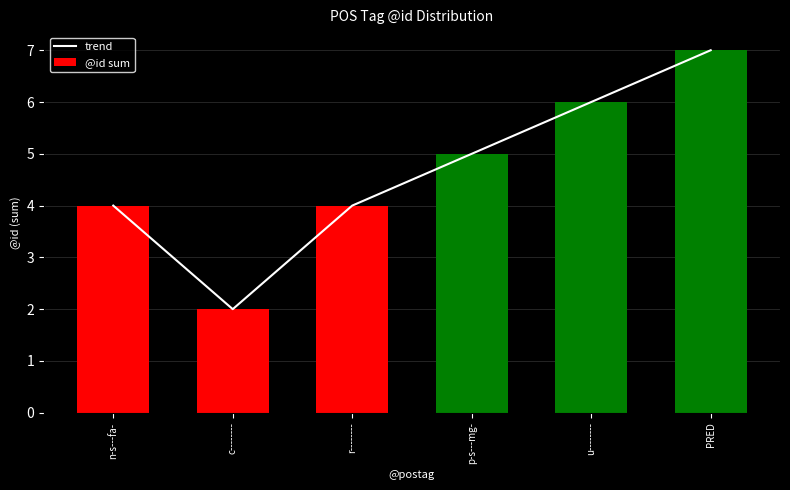

Reading right to left, list all the values displayed in this chart.

trend: PRED=7	u--------=6	p-s---mg-=5	r--------=4	c--------=2	n-s---fa-=4
@id sum: PRED=7	u--------=6	p-s---mg-=5	r--------=4	c--------=2	n-s---fa-=4